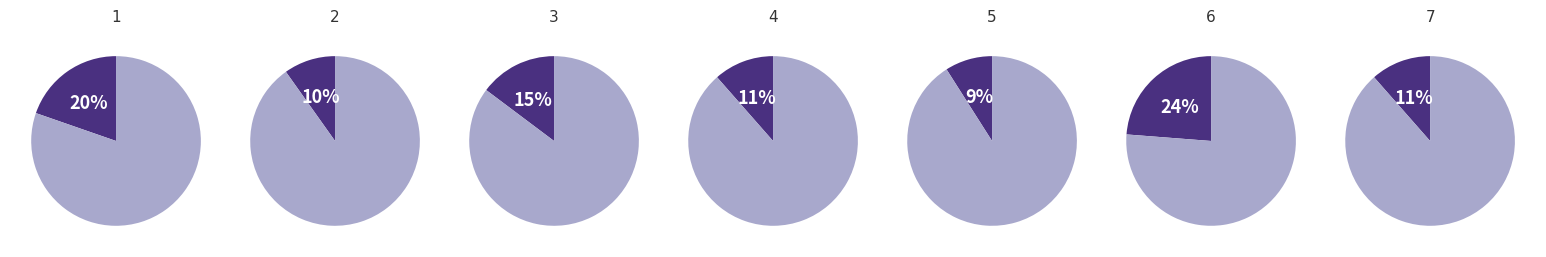

To the nearest percent, what portion does 4 represent?

11%